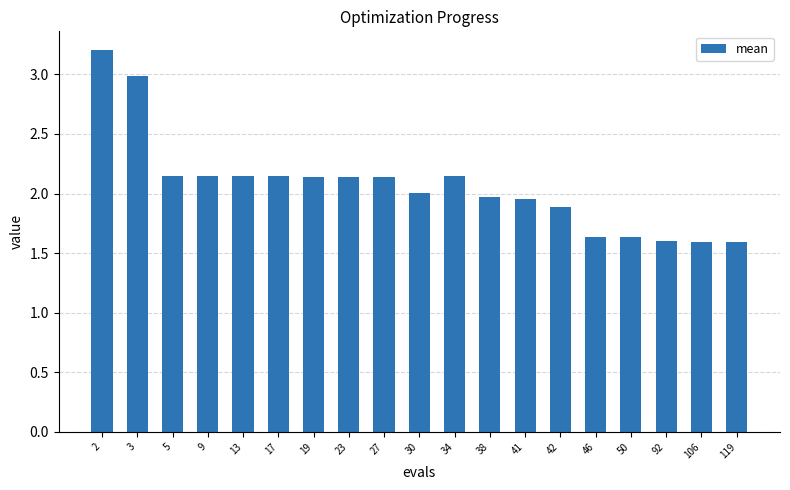

What is the difference between the maximum and second lowest values?

1.6